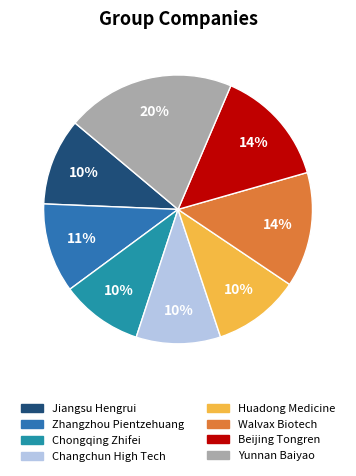

To the nearest percent, what percentage of the pie is Jiangsu Hengrui?

10%